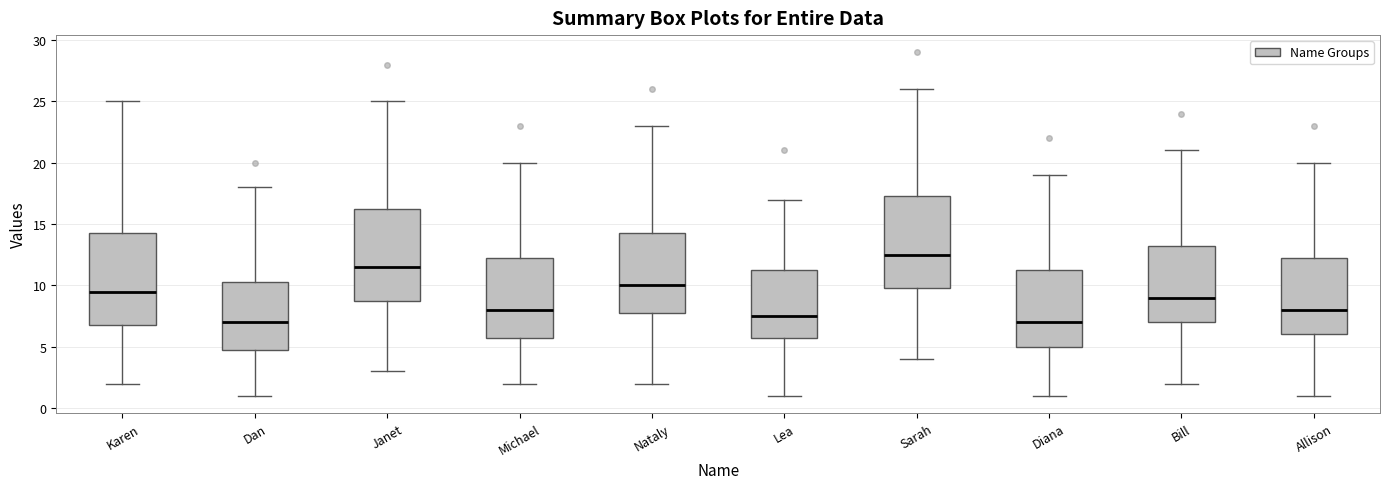

Reading left to right, read every box against the y-axis: the position of its median line, the range the box covers, and the ends of its whiskers. The values are not printed on the chart, so give them approximately, as read against the axis.

Karen: median 9.5, box 7.0 to 14.5, whiskers 2.0 to 25.0
Dan: median 7.0, box 5.0 to 10.5, whiskers 1.0 to 18.0
Janet: median 11.5, box 9.0 to 16.5, whiskers 3.0 to 25.0
Michael: median 8.0, box 6.0 to 12.5, whiskers 2.0 to 20.0
Nataly: median 10.0, box 8.0 to 14.5, whiskers 2.0 to 23.0
Lea: median 7.5, box 6.0 to 11.5, whiskers 1.0 to 17.0
Sarah: median 12.5, box 10.0 to 17.5, whiskers 4.0 to 26.0
Diana: median 7.0, box 5.0 to 11.5, whiskers 1.0 to 19.0
Bill: median 9.0, box 7.0 to 13.5, whiskers 2.0 to 21.0
Allison: median 8.0, box 6.0 to 12.5, whiskers 1.0 to 20.0